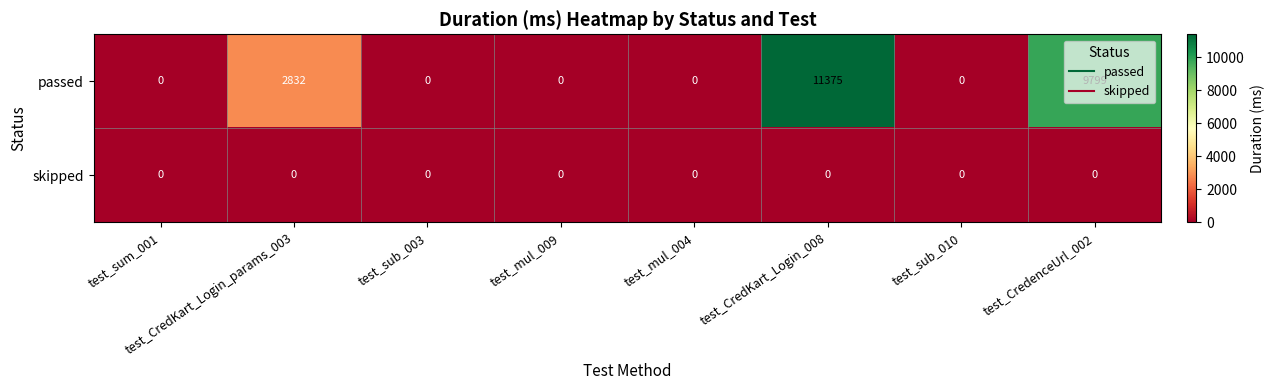

Where is passed nearest to the value 5687?

test_CredKart_Login_params_003